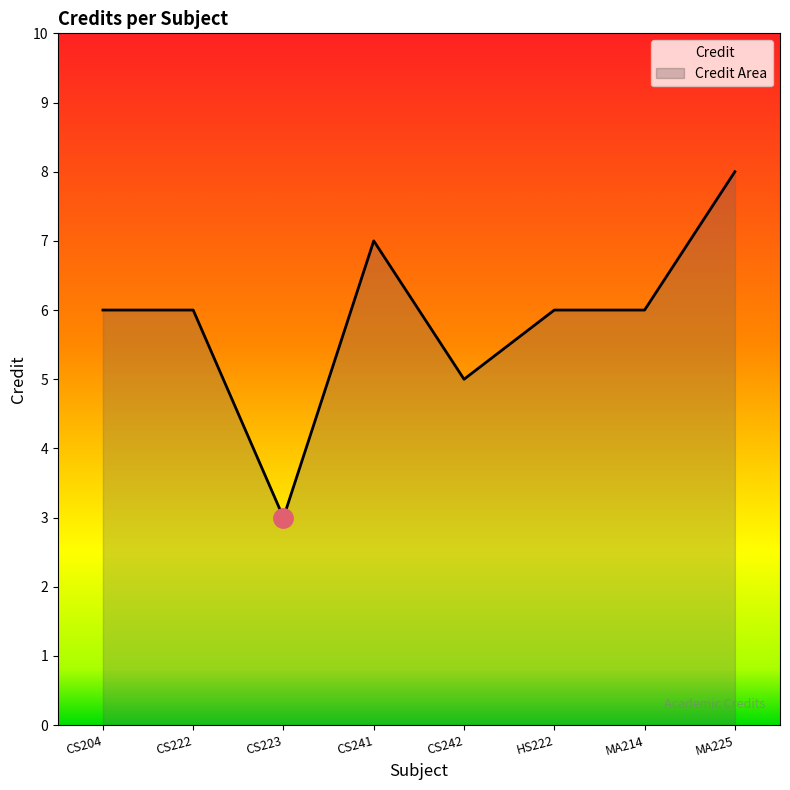

How many values are between 6 and 7?

5